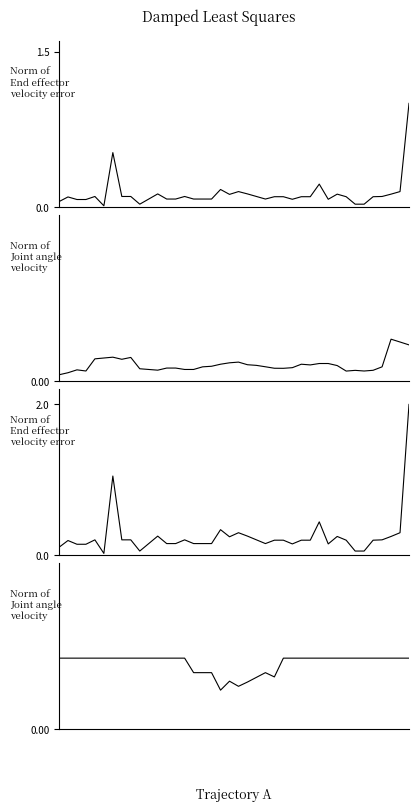

What is the spread (max minus min) of values at 18?

0.3